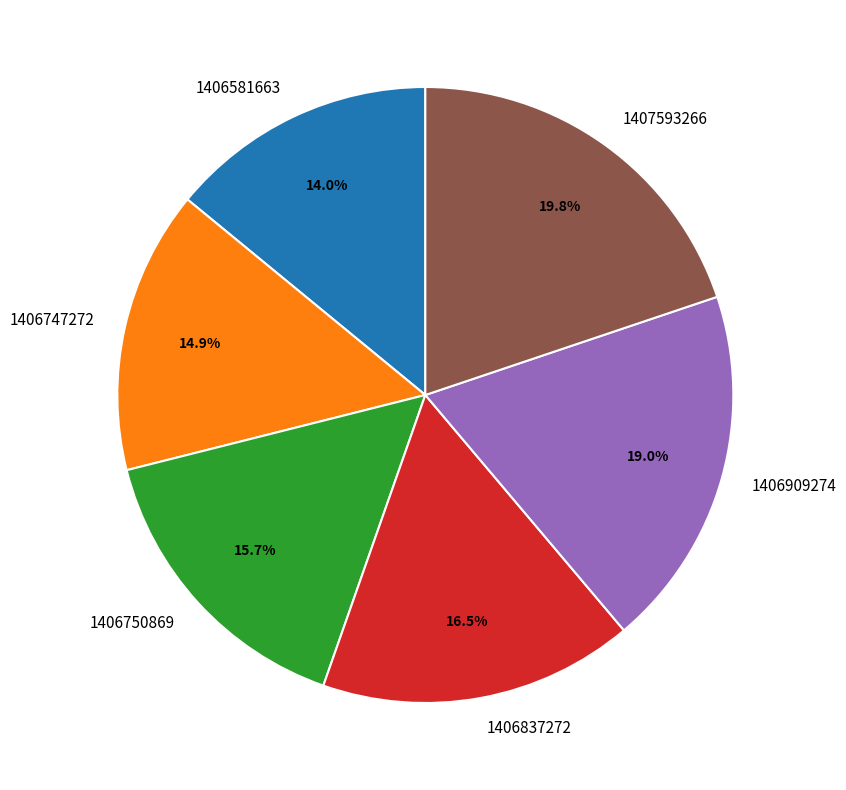

Rank the categories by value from lowest to highest.

1406581663, 1406747272, 1406750869, 1406837272, 1406909274, 1407593266